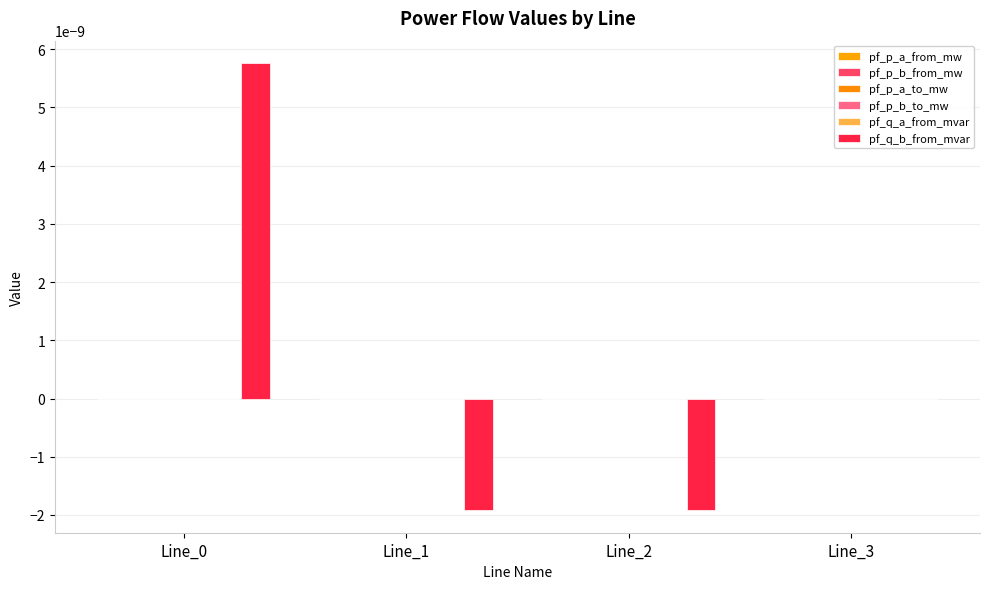

How many groups of bars are there?

4